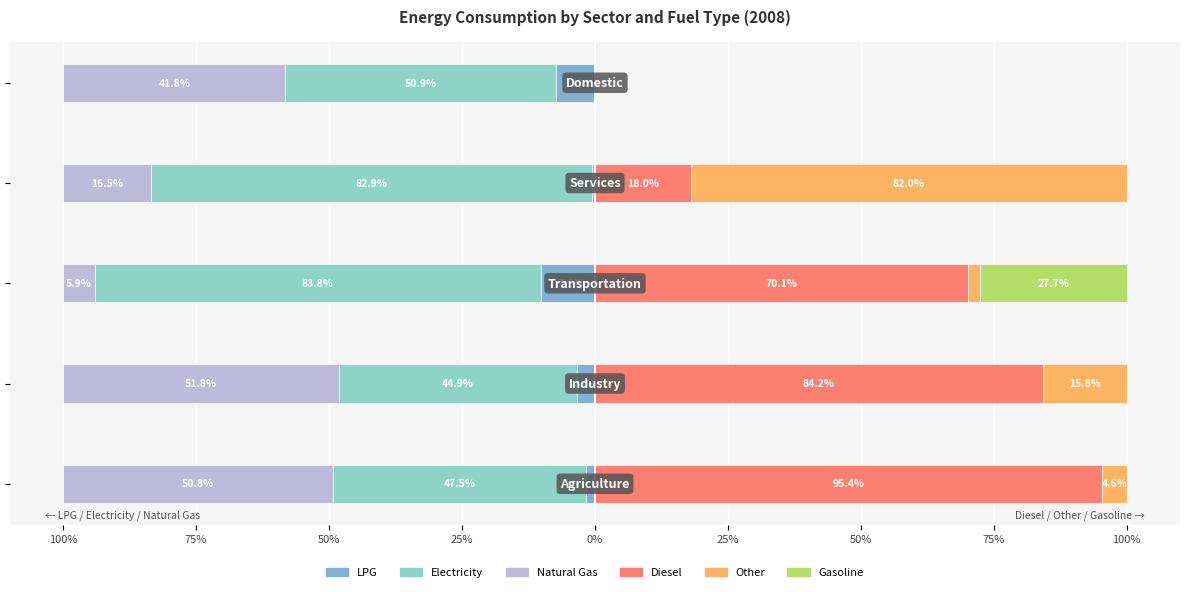

What is the minimum value shown in the chart?

-83.8